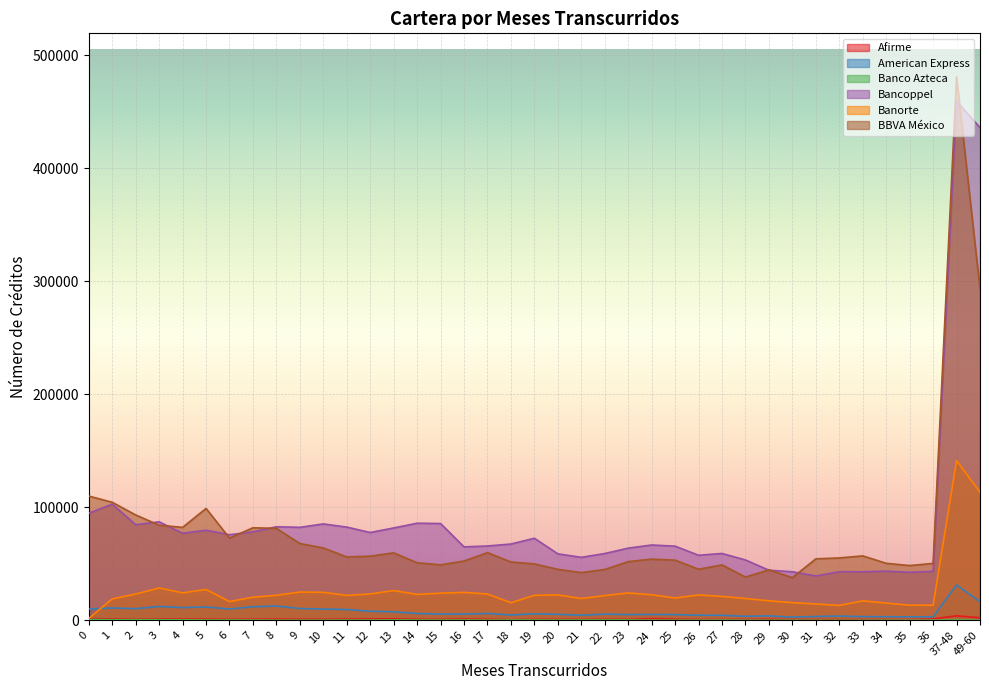

The value of Afirme at 5 is 1069. True or false?

True